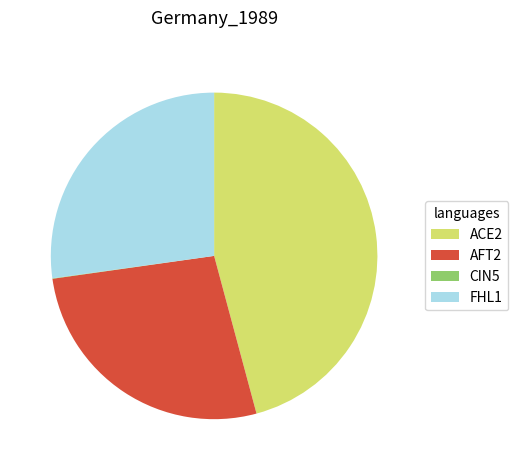

Do ACE2 and AFT2 together represent more than half of the pie?

Yes